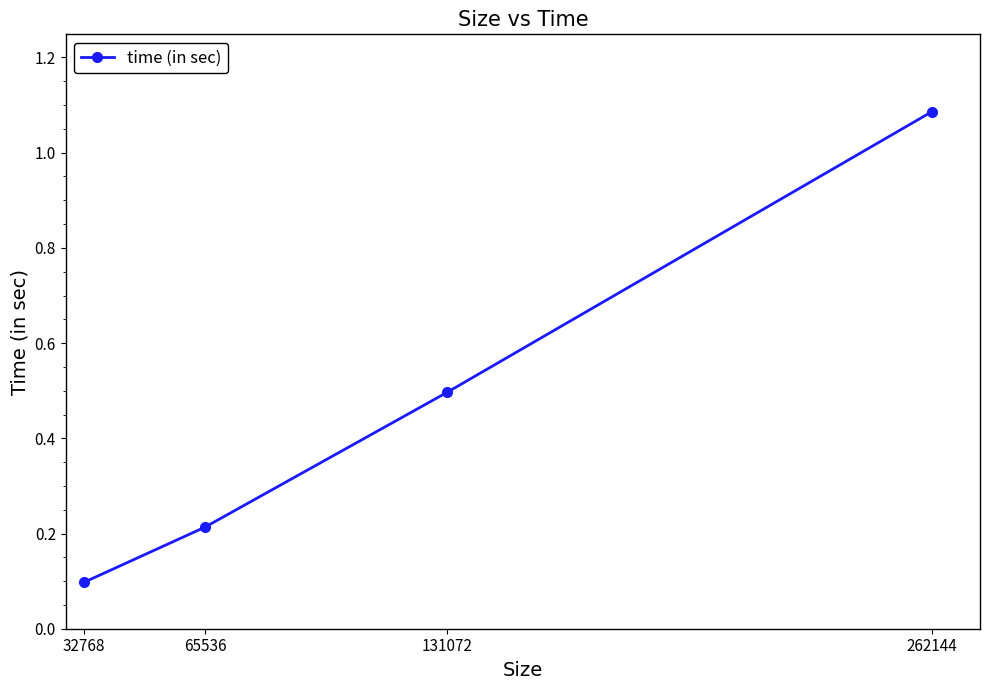

Rank the categories by value from lowest to highest.

32768, 65536, 131072, 262144